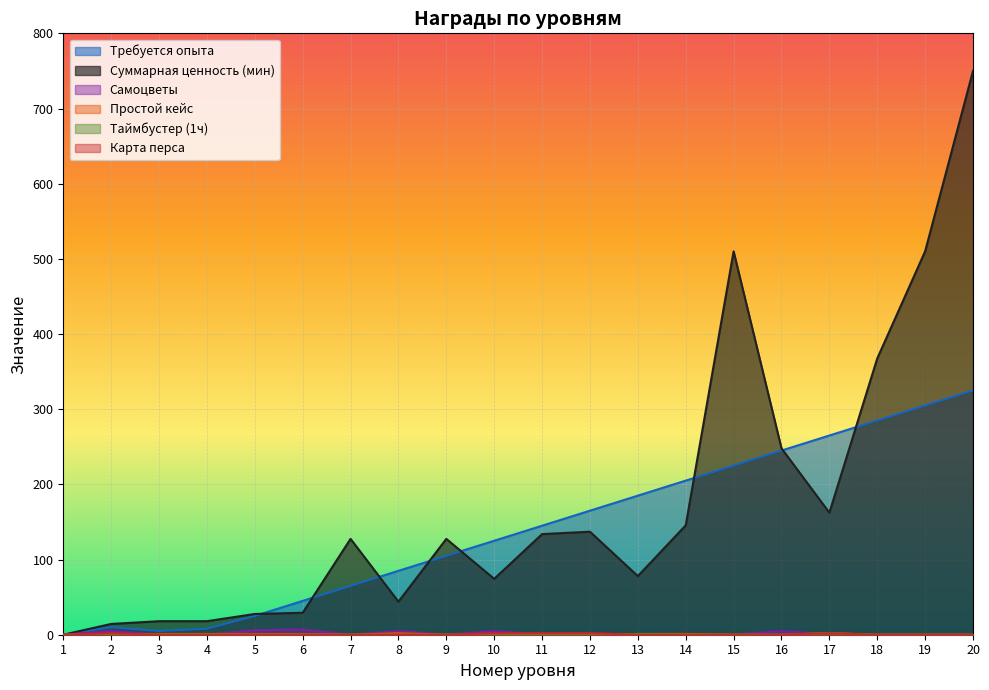

Count the number of data series in this chart.

6